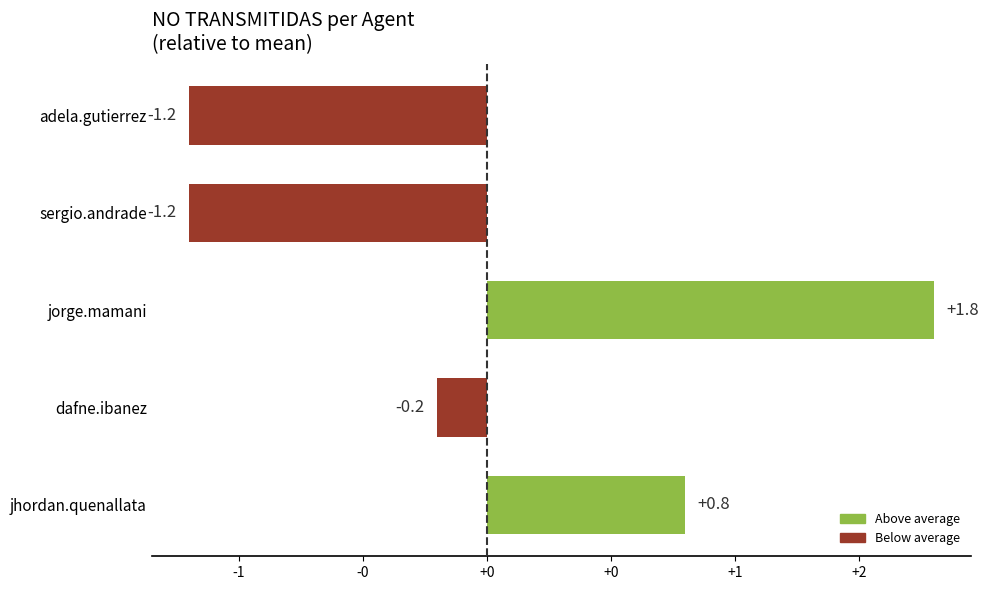

Are the bars horizontal?

Yes